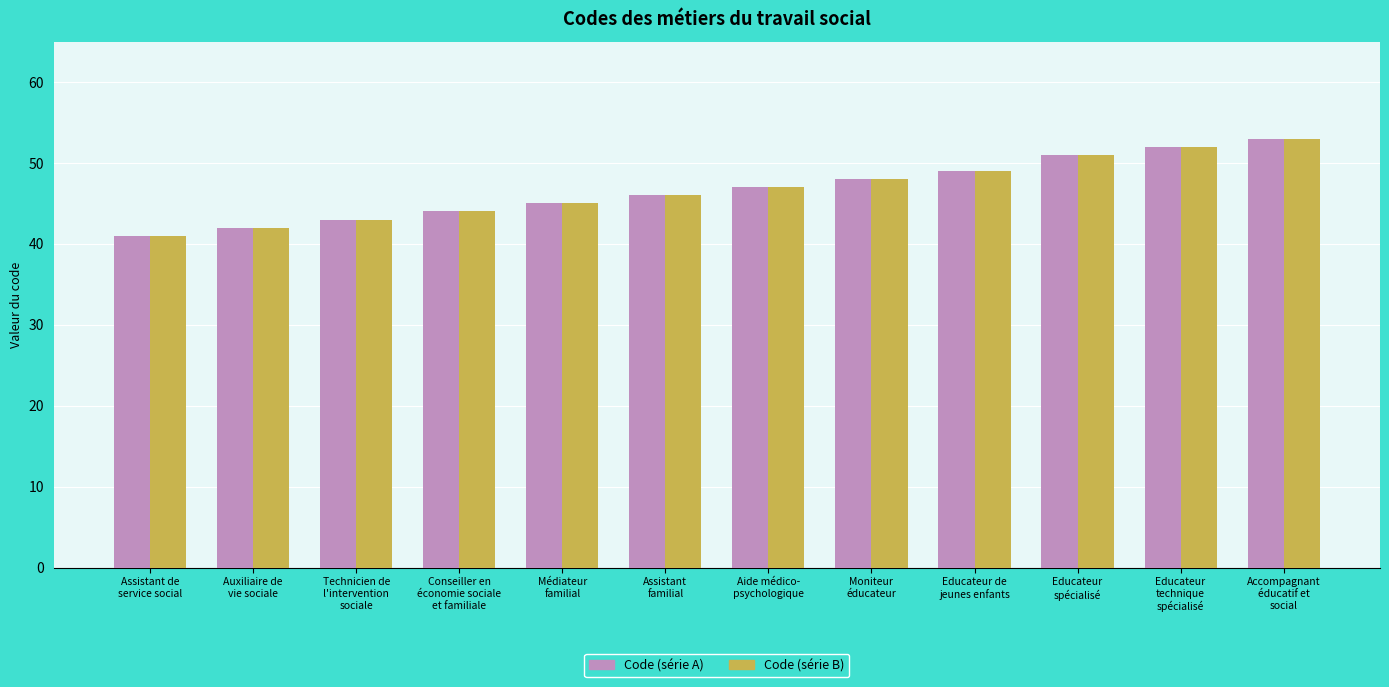

What is the difference between the second highest and second lowest values in the Code (série B) series?

10